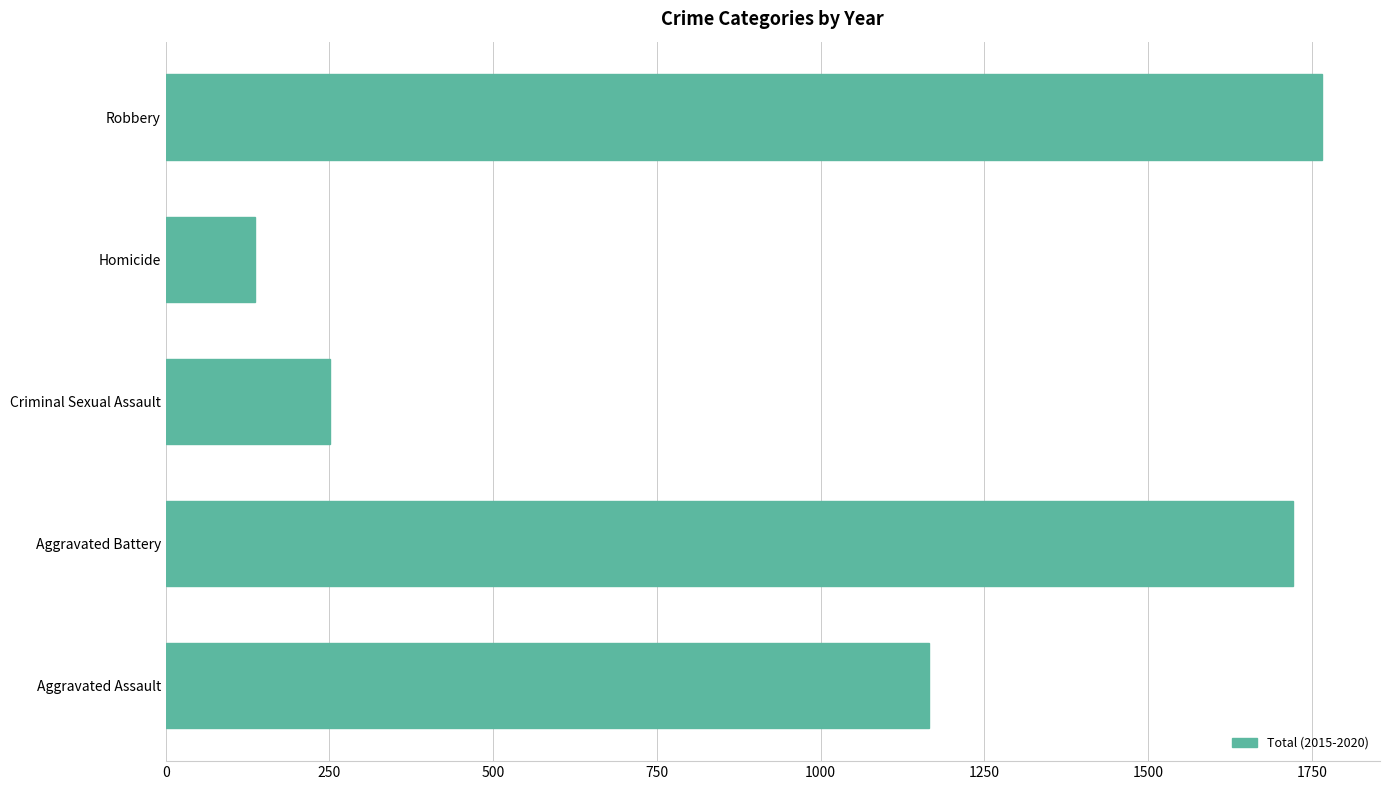

What is the difference between the maximum and minimum values?

1630